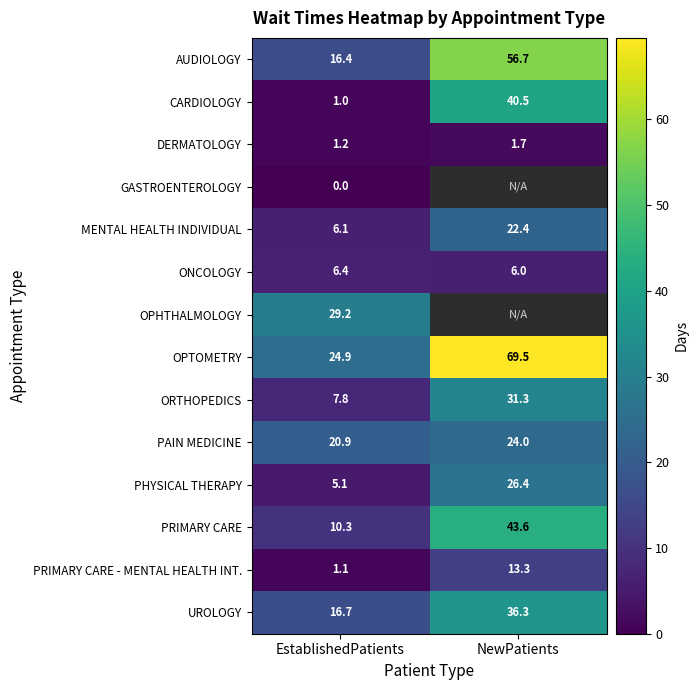

At how many categories does at least one series exceed 2?

2